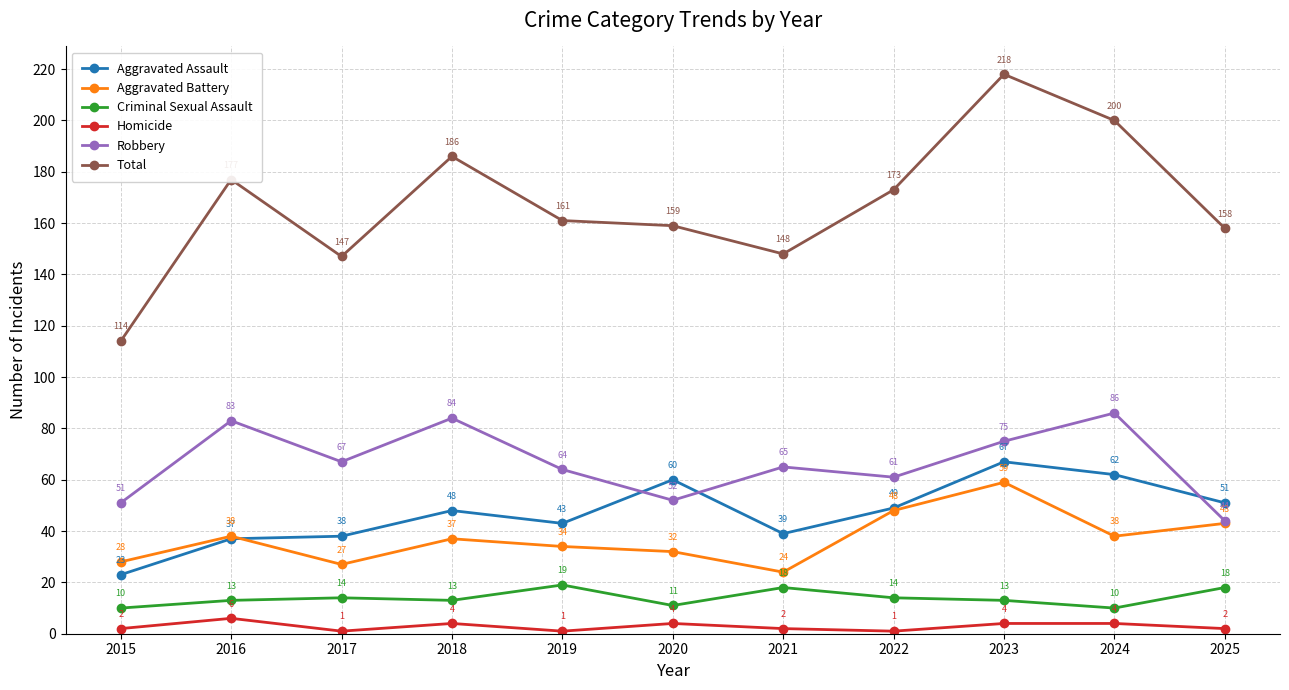

What is the difference between the Robbery values at 2020 and 2018?

32